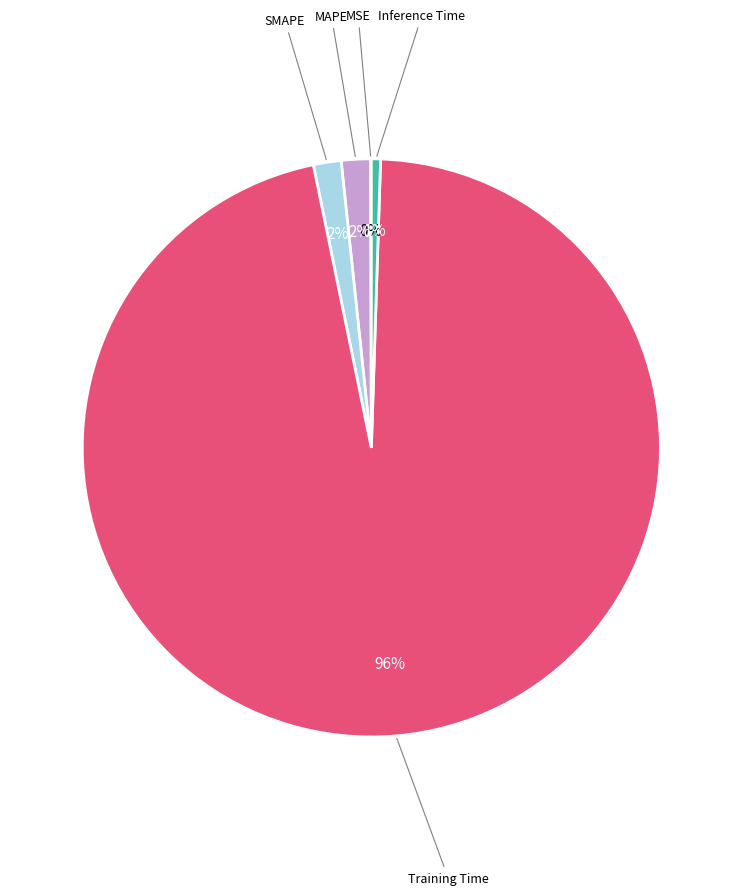

Which category has the biggest portion of the pie?

Training Time